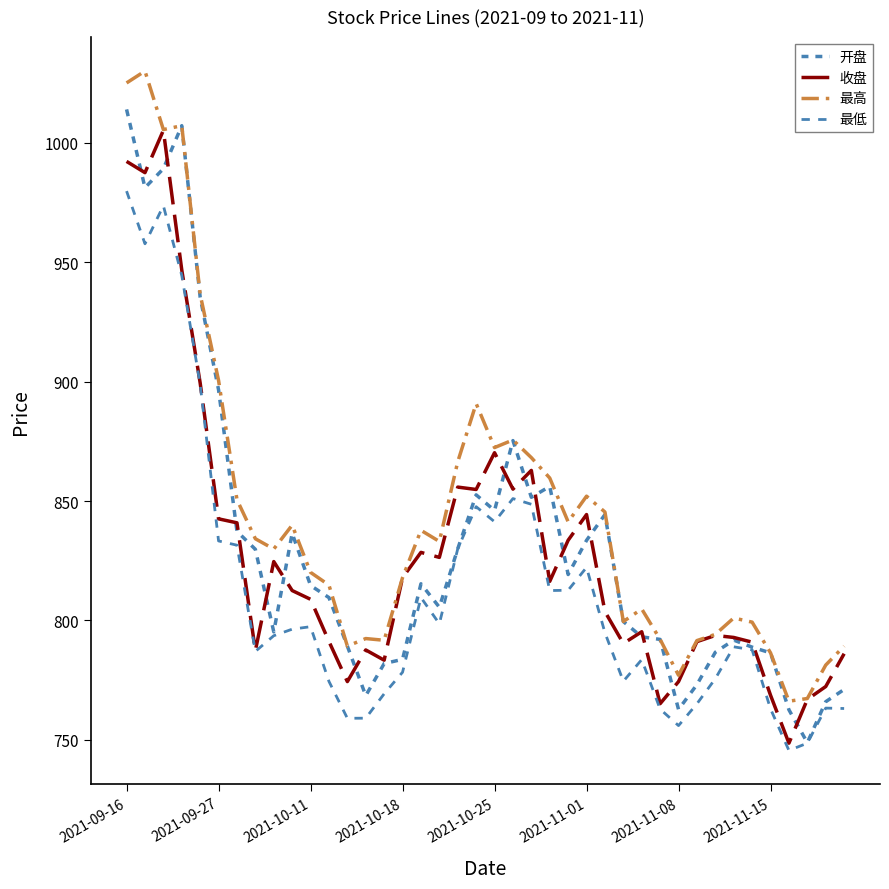

How many lines are shown in the chart?

4